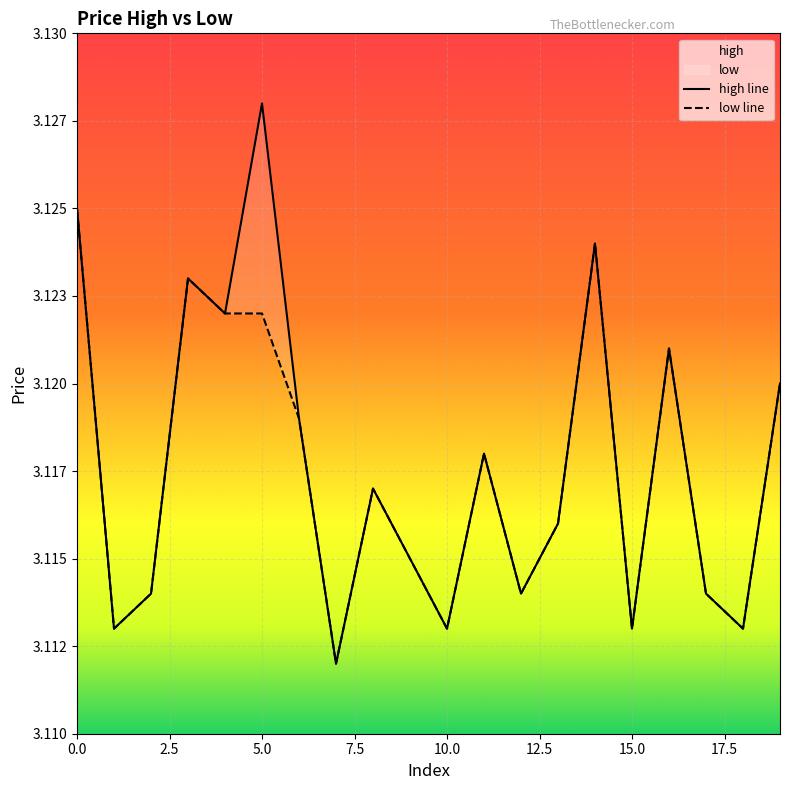

At how many categories does at least one series exceed 3?

20